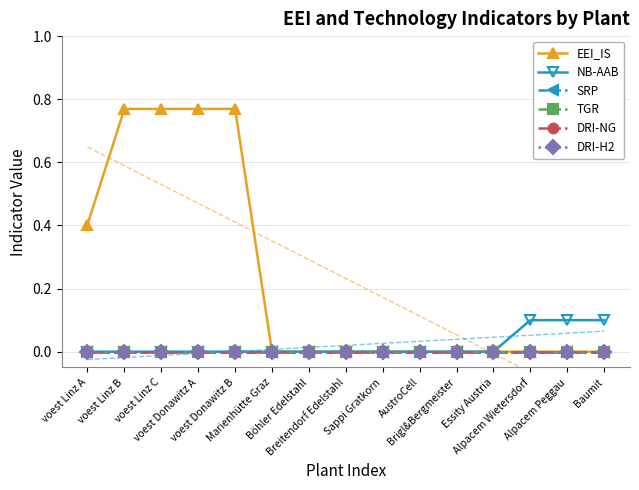

Reading right to left, transcribe all the data shown in this chart.

EEI_IS: Baumit=0.0	Alpacem Peggau=0.0	Alpacem Wietersdorf=0.0	Essity Austria=0.0	Brigl&Bergmeister=0.0	AustroCell=0.0	Sappi Gratkorn=0.0	Breitendorf Edelstahl=0.0	Böhler Edelstahl=0.0	Marienhütte Graz=0.0	voest Donawitz B=0.8	voest Donawitz A=0.8	voest Linz C=0.8	voest Linz B=0.8	voest Linz A=0.4
NB-AAB: Baumit=0.1	Alpacem Peggau=0.1	Alpacem Wietersdorf=0.1	Essity Austria=0.0	Brigl&Bergmeister=0.0	AustroCell=0.0	Sappi Gratkorn=0.0	Breitendorf Edelstahl=0.0	Böhler Edelstahl=0.0	Marienhütte Graz=0.0	voest Donawitz B=0.0	voest Donawitz A=0.0	voest Linz C=0.0	voest Linz B=0.0	voest Linz A=0.0
SRP: Baumit=0.0	Alpacem Peggau=0.0	Alpacem Wietersdorf=0.0	Essity Austria=0.0	Brigl&Bergmeister=0.0	AustroCell=0.0	Sappi Gratkorn=0.0	Breitendorf Edelstahl=0.0	Böhler Edelstahl=0.0	Marienhütte Graz=0.0	voest Donawitz B=0.0	voest Donawitz A=0.0	voest Linz C=0.0	voest Linz B=0.0	voest Linz A=0.0
TGR: Baumit=0.0	Alpacem Peggau=0.0	Alpacem Wietersdorf=0.0	Essity Austria=0.0	Brigl&Bergmeister=0.0	AustroCell=0.0	Sappi Gratkorn=0.0	Breitendorf Edelstahl=0.0	Böhler Edelstahl=0.0	Marienhütte Graz=0.0	voest Donawitz B=0.0	voest Donawitz A=0.0	voest Linz C=0.0	voest Linz B=0.0	voest Linz A=0.0
DRI-NG: Baumit=0.0	Alpacem Peggau=0.0	Alpacem Wietersdorf=0.0	Essity Austria=0.0	Brigl&Bergmeister=0.0	AustroCell=0.0	Sappi Gratkorn=0.0	Breitendorf Edelstahl=0.0	Böhler Edelstahl=0.0	Marienhütte Graz=0.0	voest Donawitz B=0.0	voest Donawitz A=0.0	voest Linz C=0.0	voest Linz B=0.0	voest Linz A=0.0
DRI-H2: Baumit=0.0	Alpacem Peggau=0.0	Alpacem Wietersdorf=0.0	Essity Austria=0.0	Brigl&Bergmeister=0.0	AustroCell=0.0	Sappi Gratkorn=0.0	Breitendorf Edelstahl=0.0	Böhler Edelstahl=0.0	Marienhütte Graz=0.0	voest Donawitz B=0.0	voest Donawitz A=0.0	voest Linz C=0.0	voest Linz B=0.0	voest Linz A=0.0